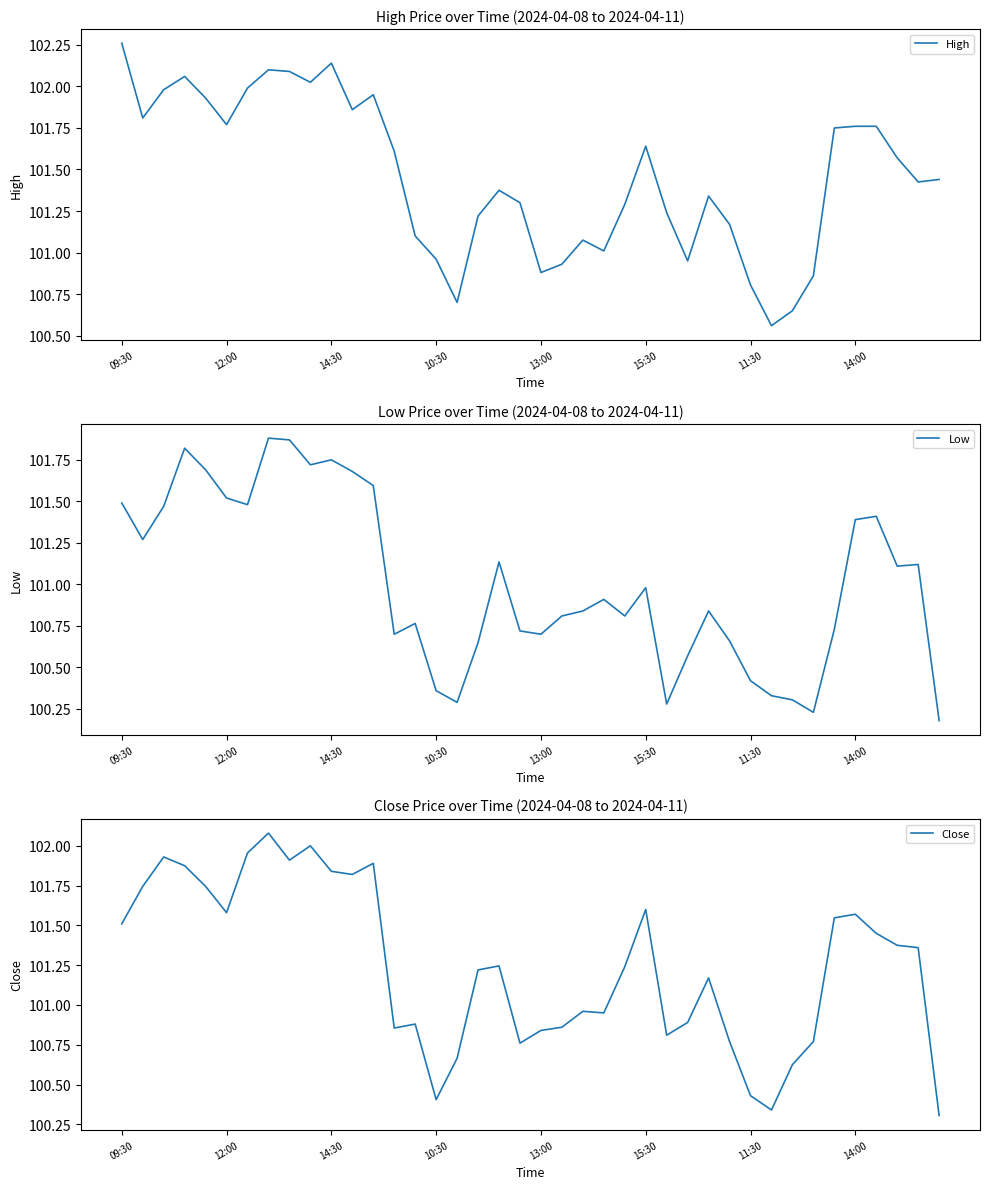

True or false: Low has a value of 149.1 at 15:30.

False